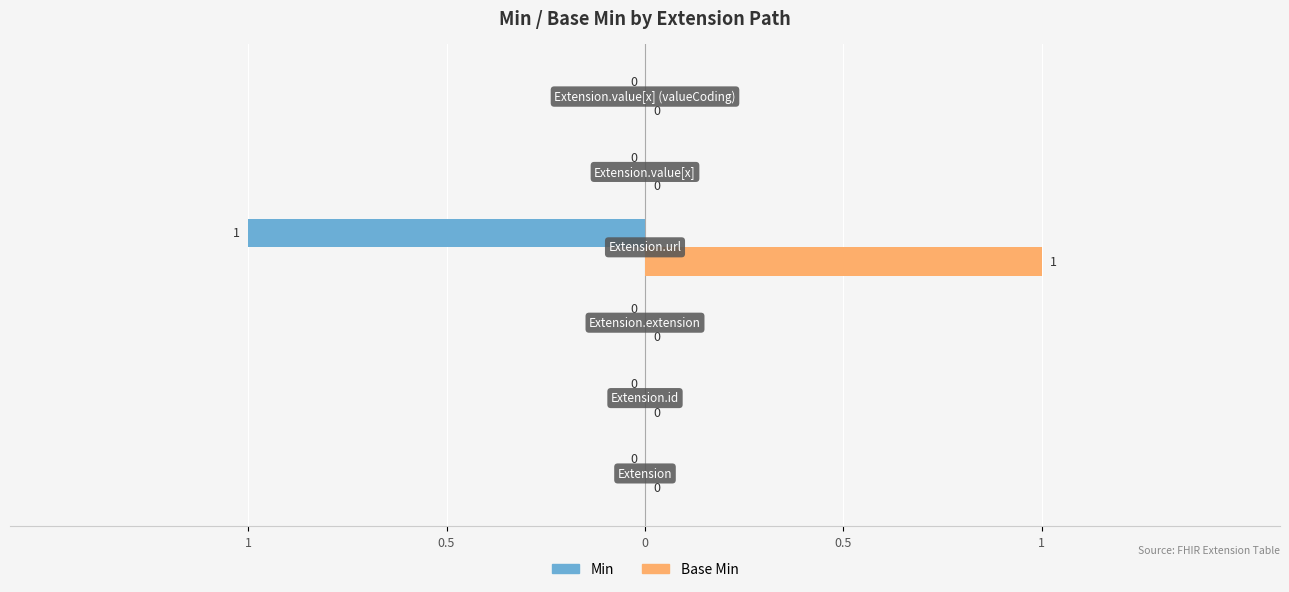

What are all the series names shown in the legend?

Min, Base Min